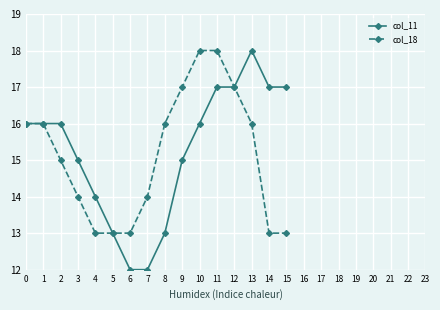

The value of col_18 at 4 is 13. True or false?

True